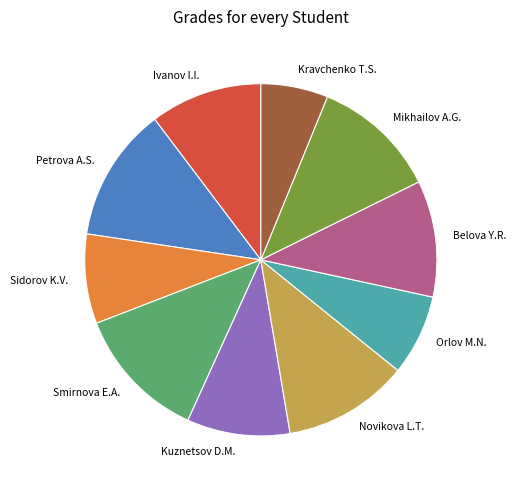

What is the ratio of the value at Sidorov K.V. to the value at Smirnova E.A.?

0.7